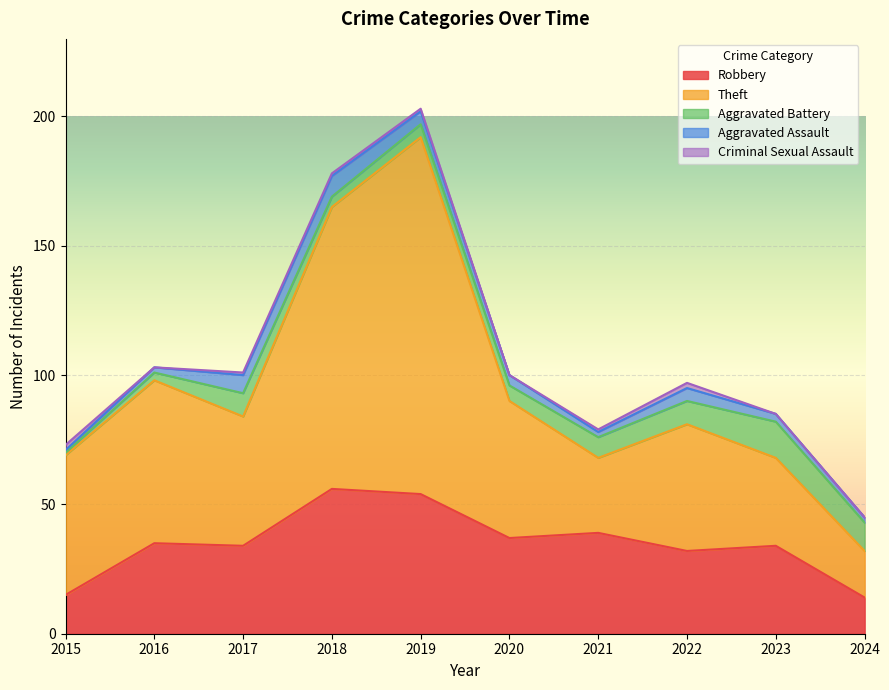

True or false: Robbery and Criminal Sexual Assault intersect in this chart.

False